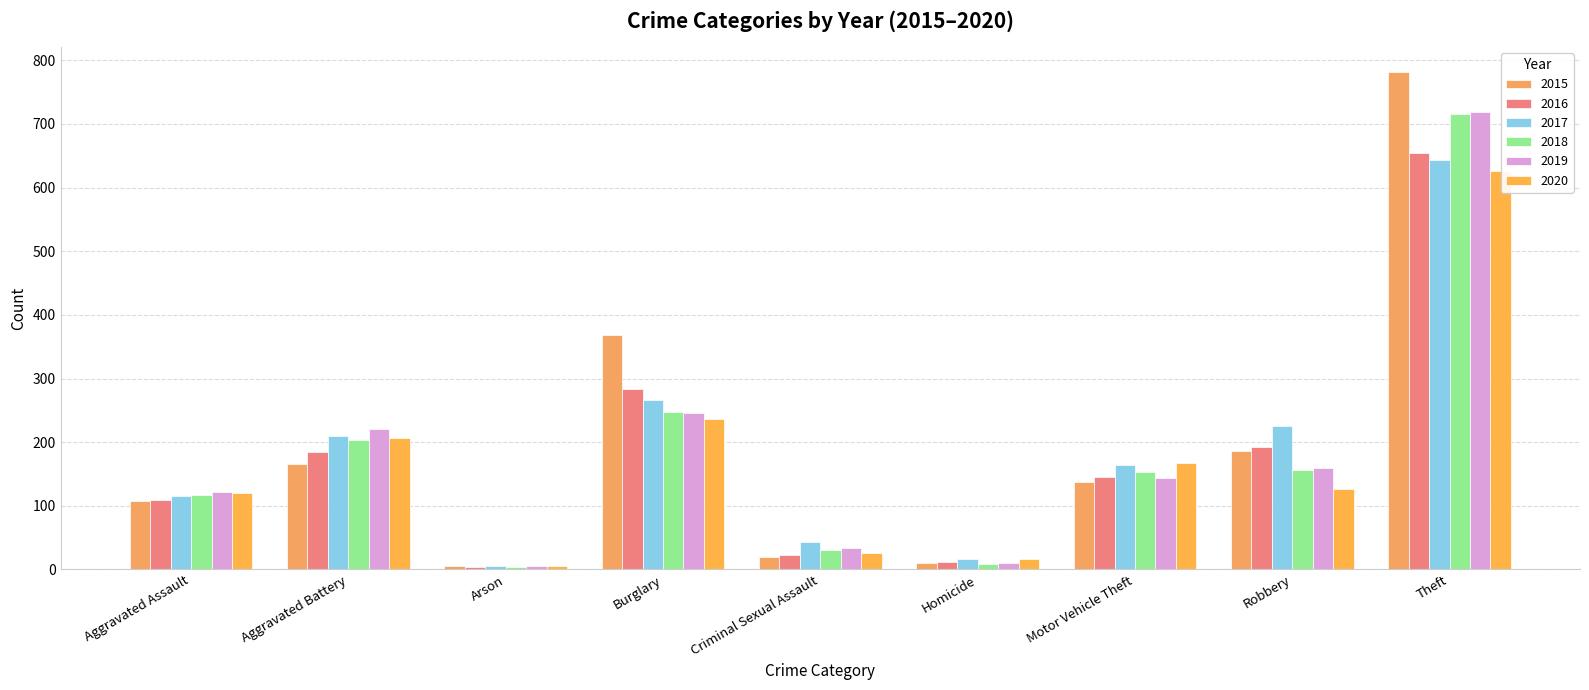

How many data points in 2018 are less than 153?

4